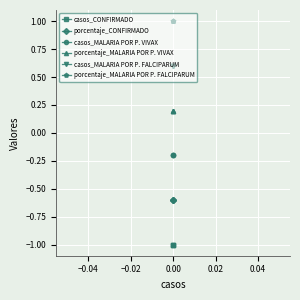

True or false: porcentaje_MALARIA POR P. FALCIPARUM has a value of 1.4 at 0.00.

False